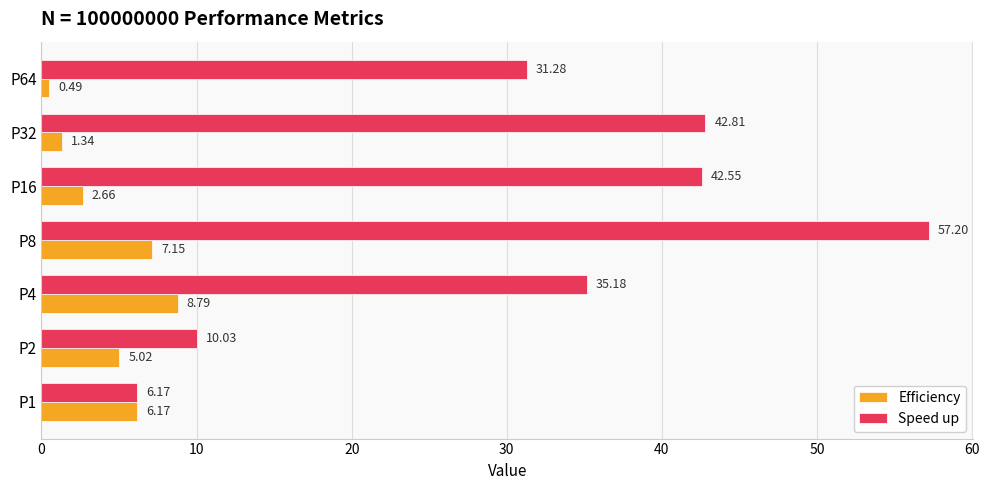

Where is Speed up nearest to the value 31?

P64